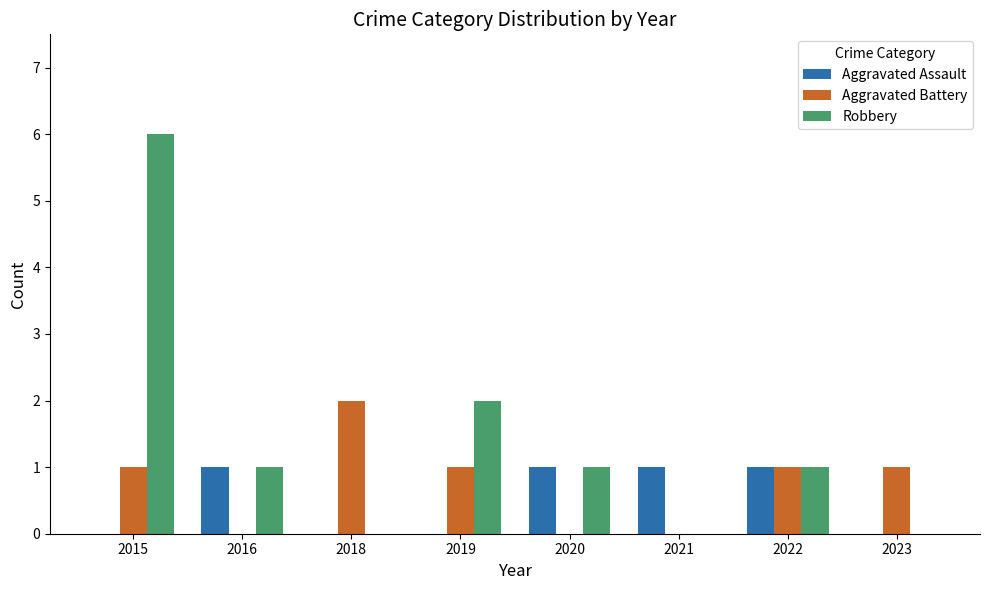

What is the sum of the Robbery values at 2016 and 2019?

3